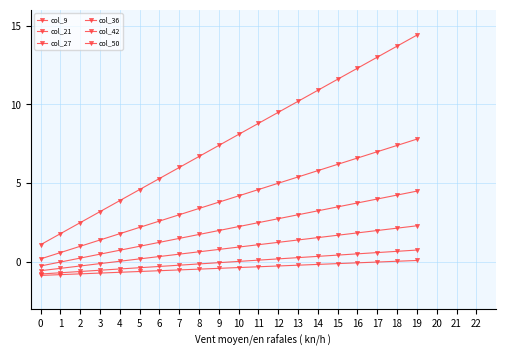

What is the difference between the col_9 values at 14 and 1?

9.1